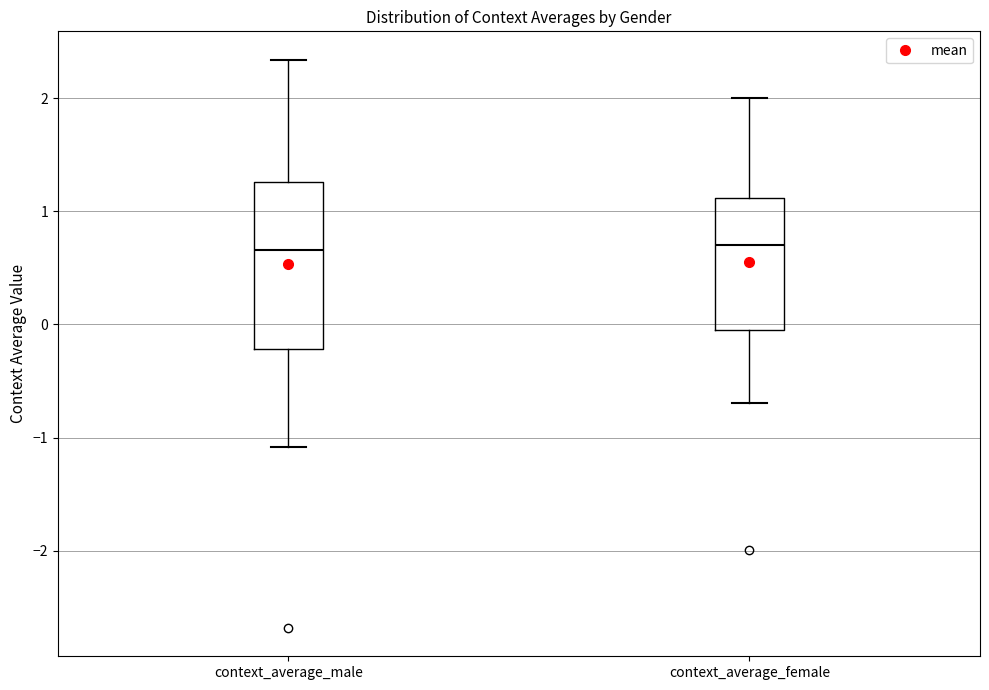

Reading left to right, transcribe this box plot: for each box, give where its median line is, the range the box spans, and where its two whiskers end, as read against the y-axis. The values are not printed on the chart, so give them approximately, as read against the axis.

context_average_male: median 0.7, box -0.2 to 1.3, whiskers -1.1 to 2.3
context_average_female: median 0.7, box -0.1 to 1.1, whiskers -0.7 to 2.0